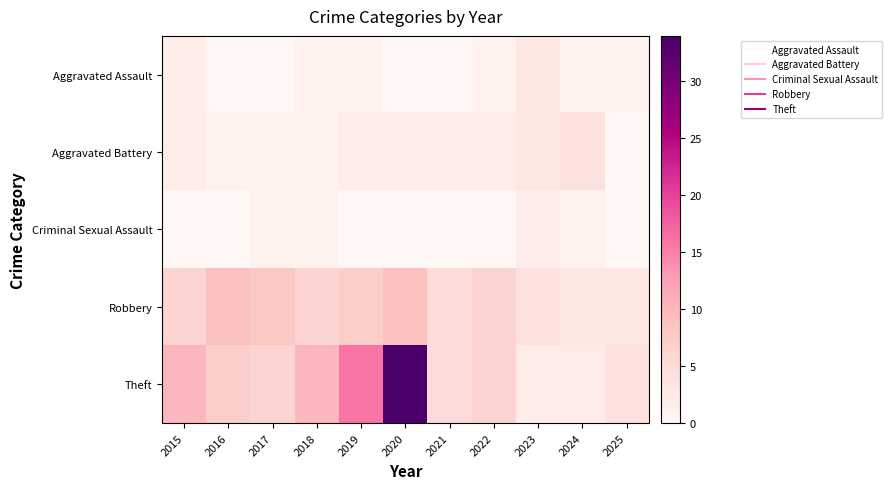

List the series in order of their peak value, lowest first.

Criminal Sexual Assault, Aggravated Assault, Aggravated Battery, Robbery, Theft